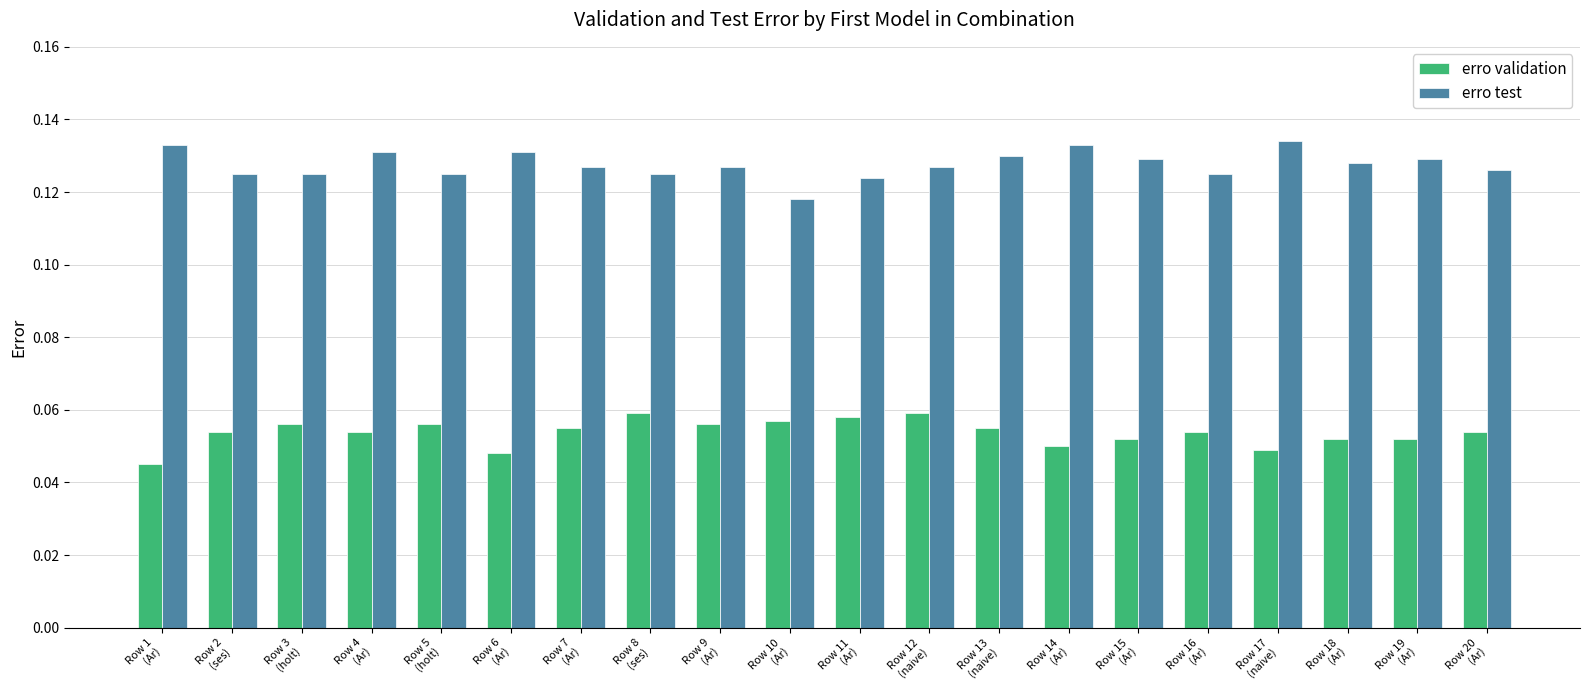

Count the erro validation values in the range 0 to 1.

20